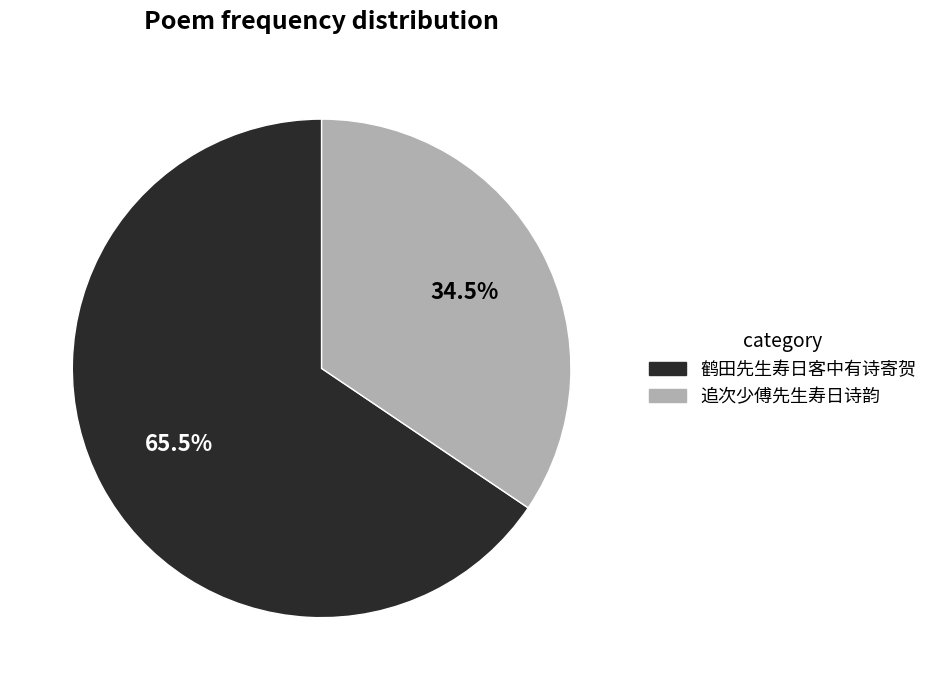

Which slice is the smallest?

追次少傅先生寿日诗韵